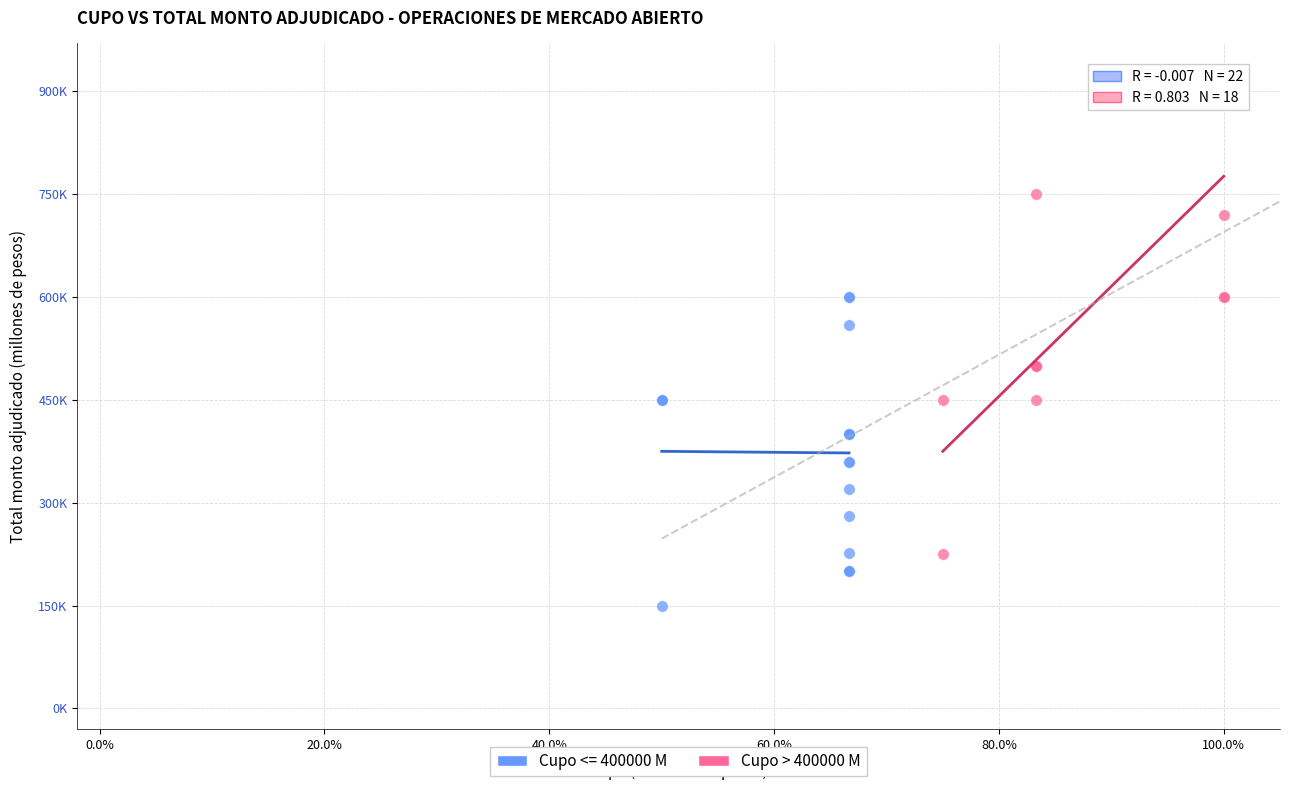

What are all the series names shown in the legend?

Cupo <= 400000 M, Cupo > 400000 M